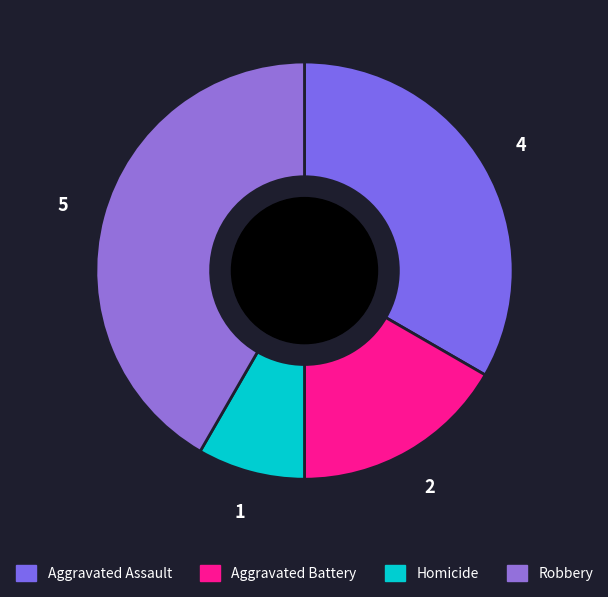

To the nearest percent, what portion does Aggravated Assault represent?

33%